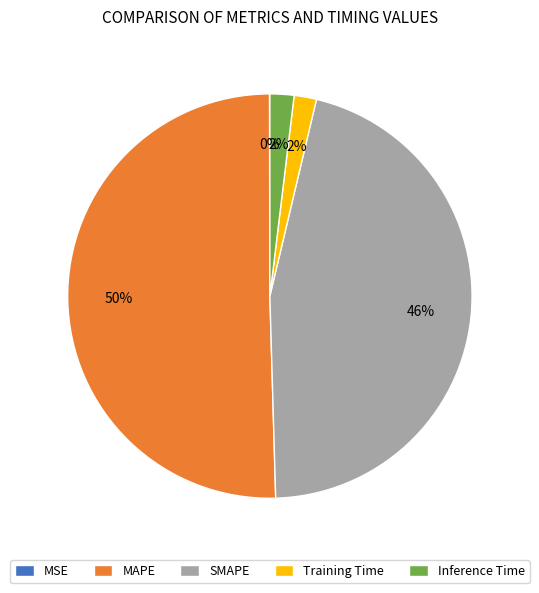

True or false: MAPE accounts for 50% of the total.

True